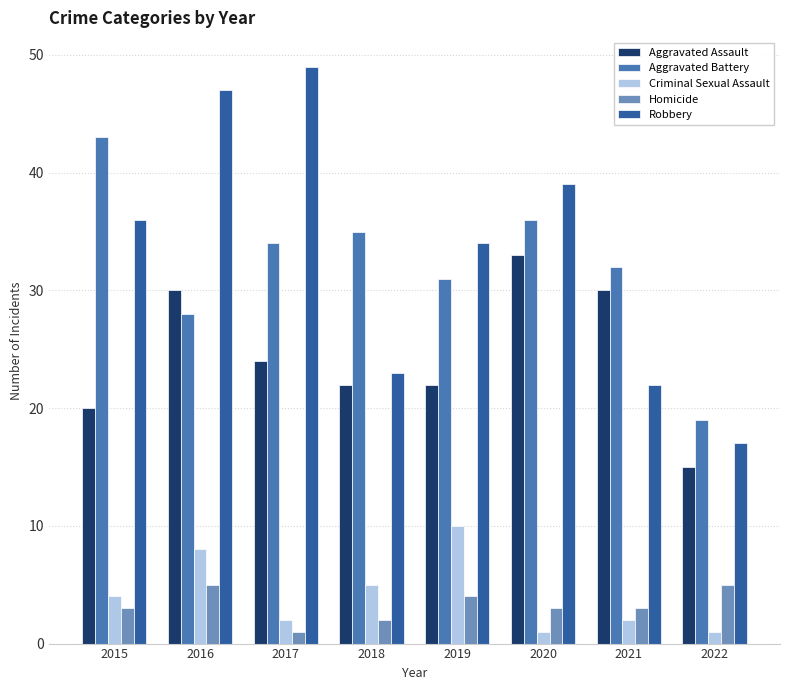

What is the difference between the maximum and minimum values in the Aggravated Assault series?

18